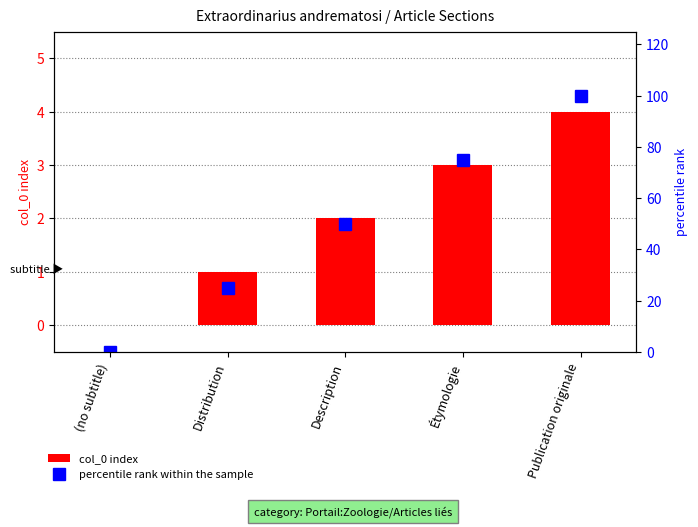

At which category does the chart reach its peak across all series?

Publication originale